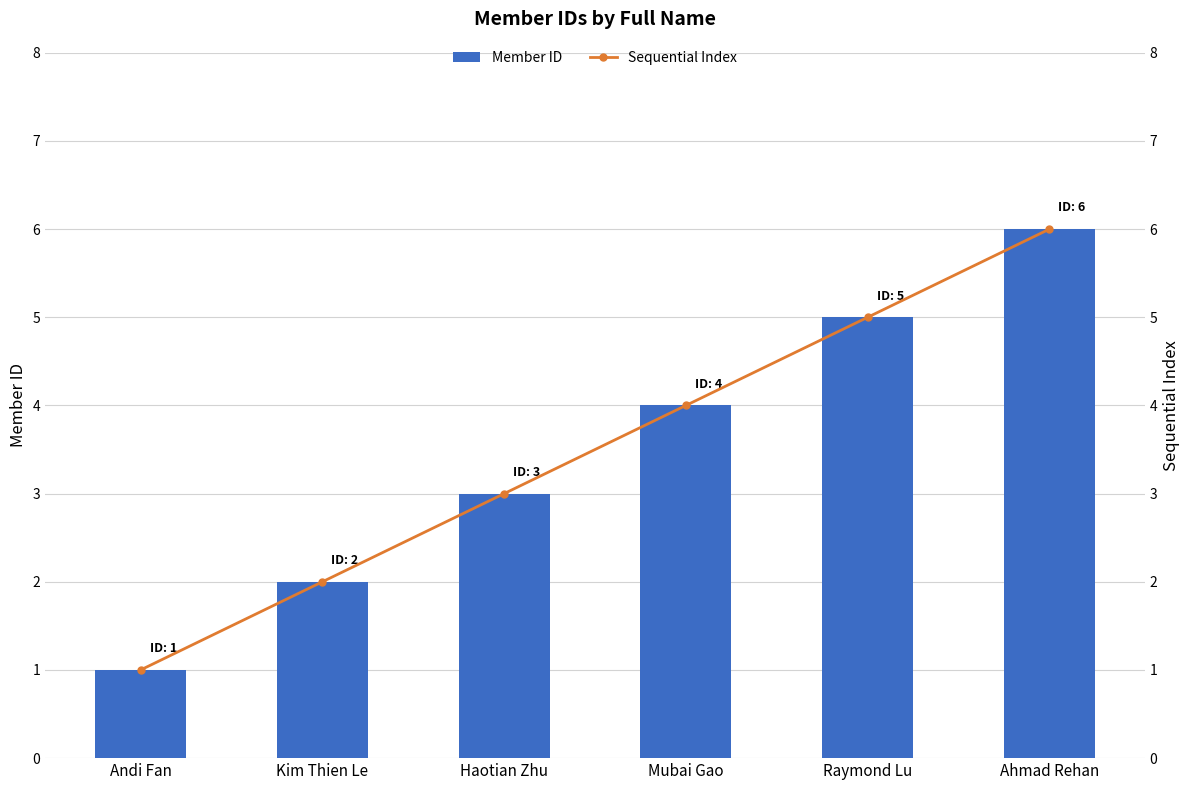

What is the average value of the Member ID series?

4